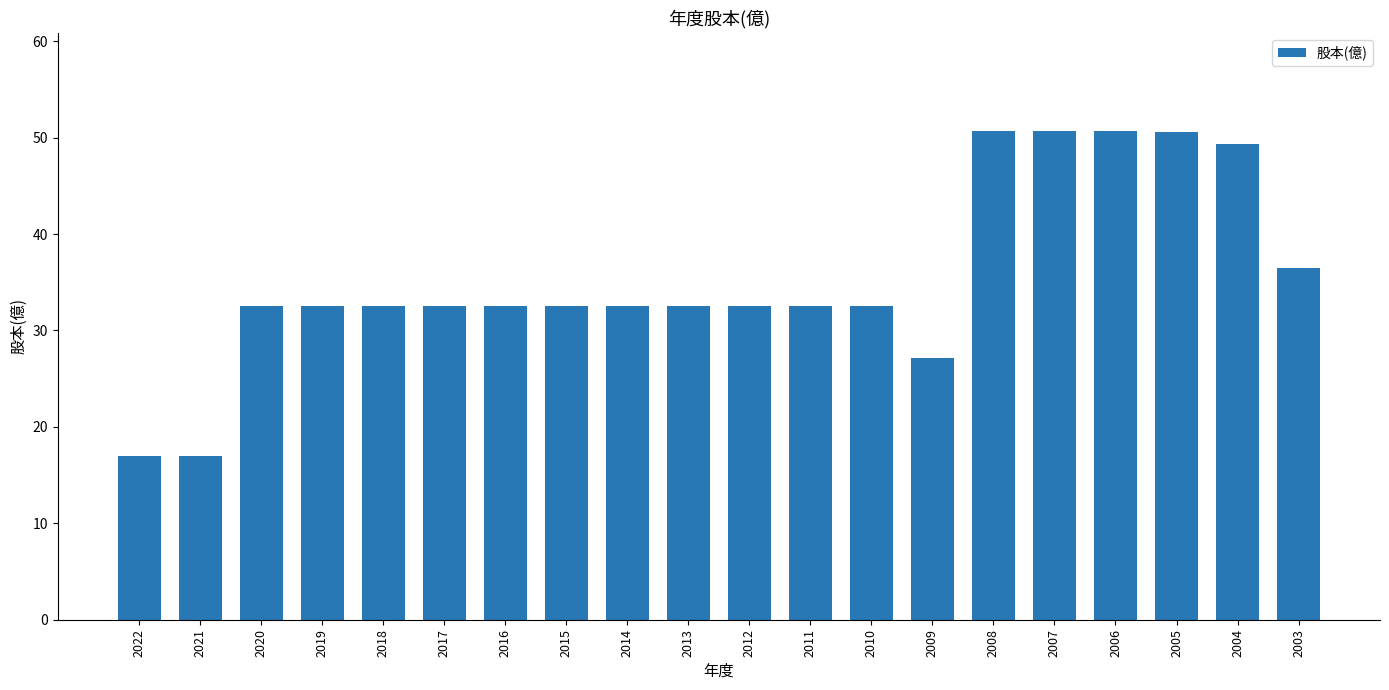

The chart shows a value of 32.5 at 2020. True or false?

True